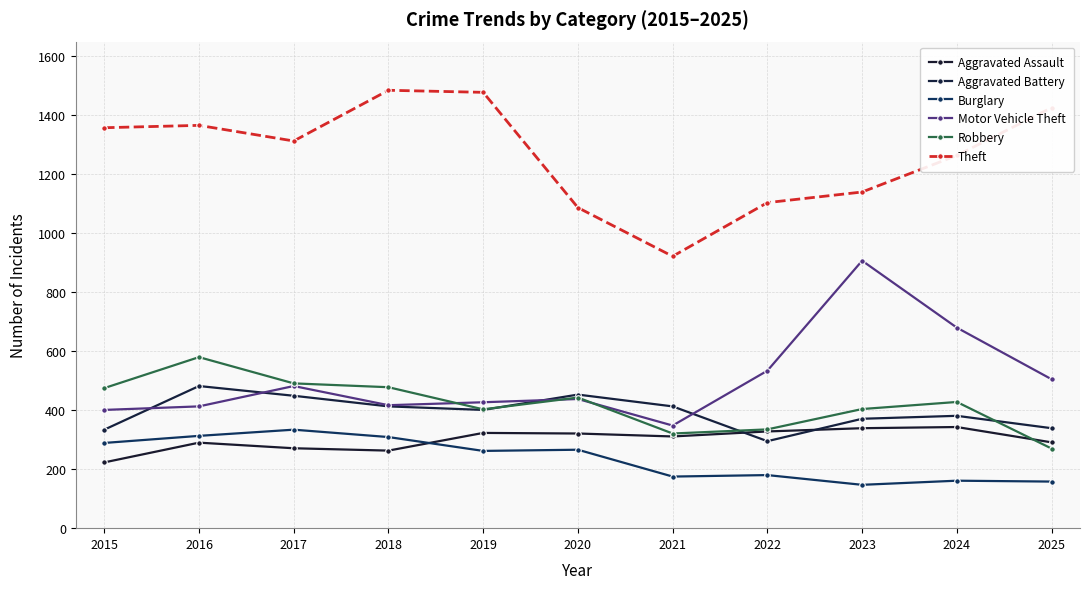

Count the number of categories in the chart.

11